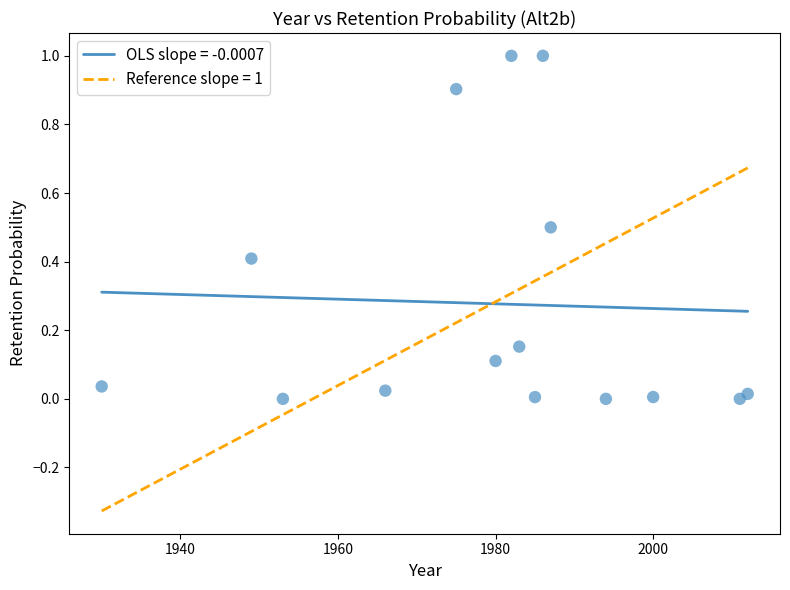

What is the range of Y values (max minus min)?

1.0